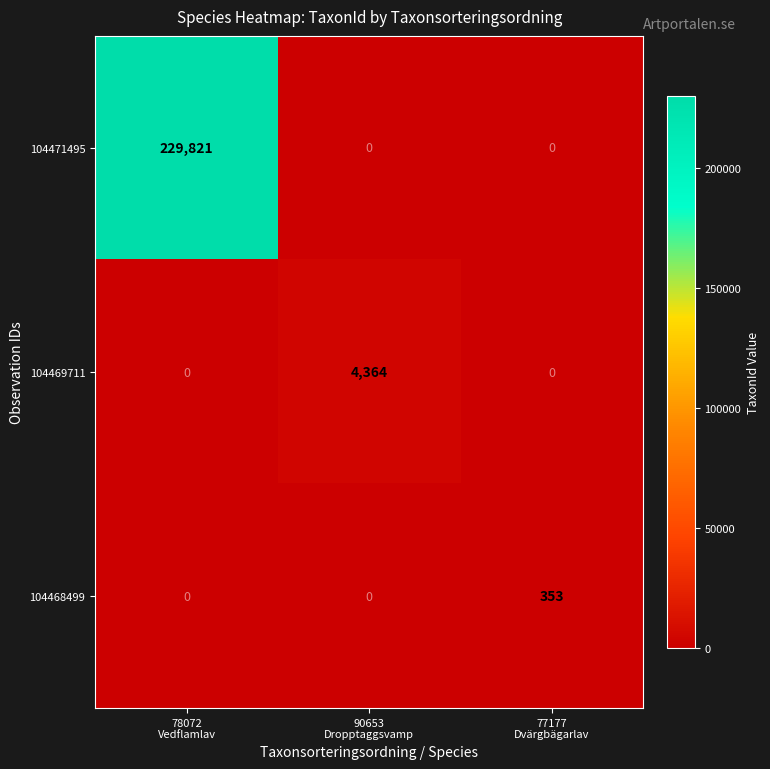

Which series has the largest range (max minus min)?

104471495